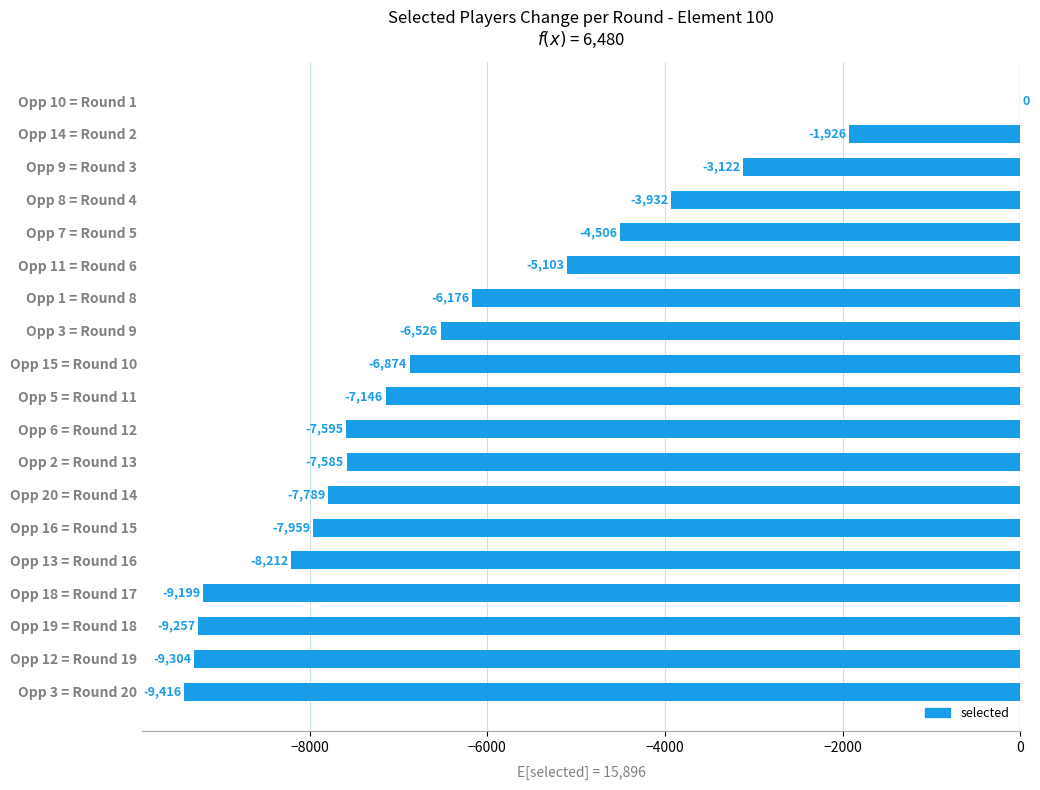

Reading top to bottom, what are all the values shown in this chart?

Opp 10 = Round 1=0	Opp 14 = Round 2=-1926	Opp 9 = Round 3=-3122	Opp 8 = Round 4=-3932	Opp 7 = Round 5=-4506	Opp 11 = Round 6=-5103	Opp 1 = Round 8=-6176	Opp 3 = Round 9=-6526	Opp 15 = Round 10=-6874	Opp 5 = Round 11=-7146	Opp 6 = Round 12=-7595	Opp 2 = Round 13=-7585	Opp 20 = Round 14=-7789	Opp 16 = Round 15=-7959	Opp 13 = Round 16=-8212	Opp 18 = Round 17=-9199	Opp 19 = Round 18=-9257	Opp 12 = Round 19=-9304	Opp 3 = Round 20=-9416